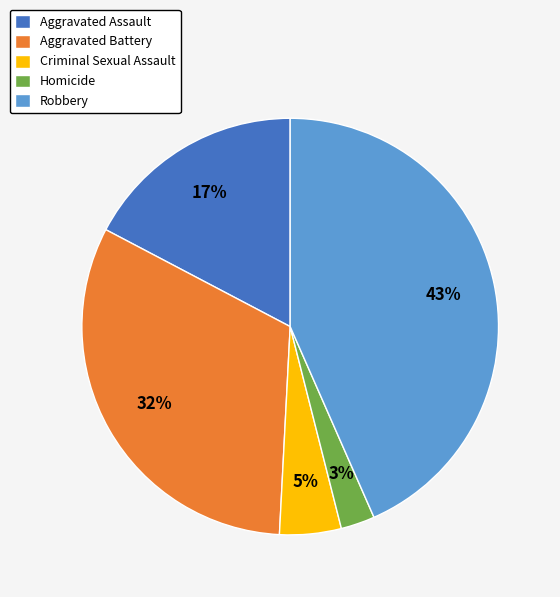

Is there any slice that represents more than half of the pie?

No